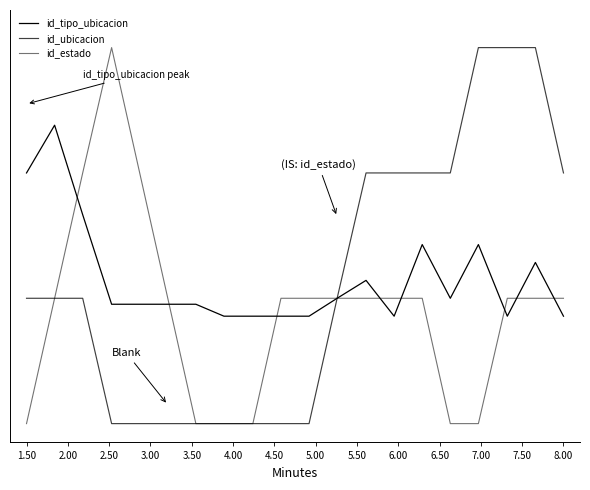

Is this an area chart (filled region under the line)?

No